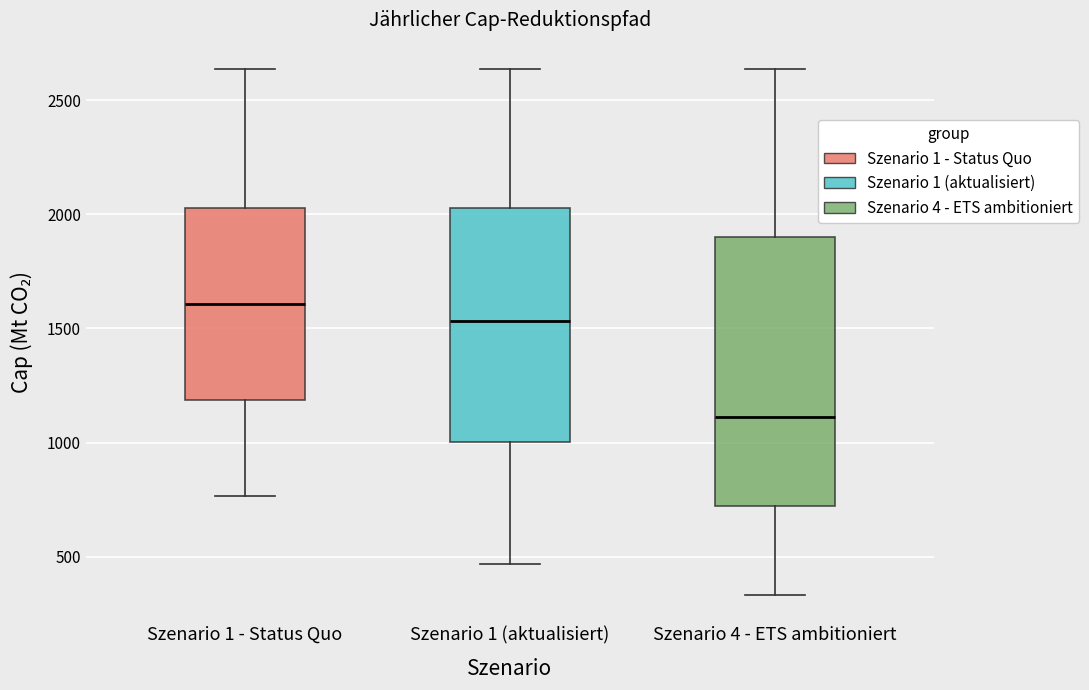

Where does the upper whisker of the box for Szenario 1 (aktualisiert) end on the y-axis? The values are not printed on the chart, so give them approximately, as read against the axis.

2650